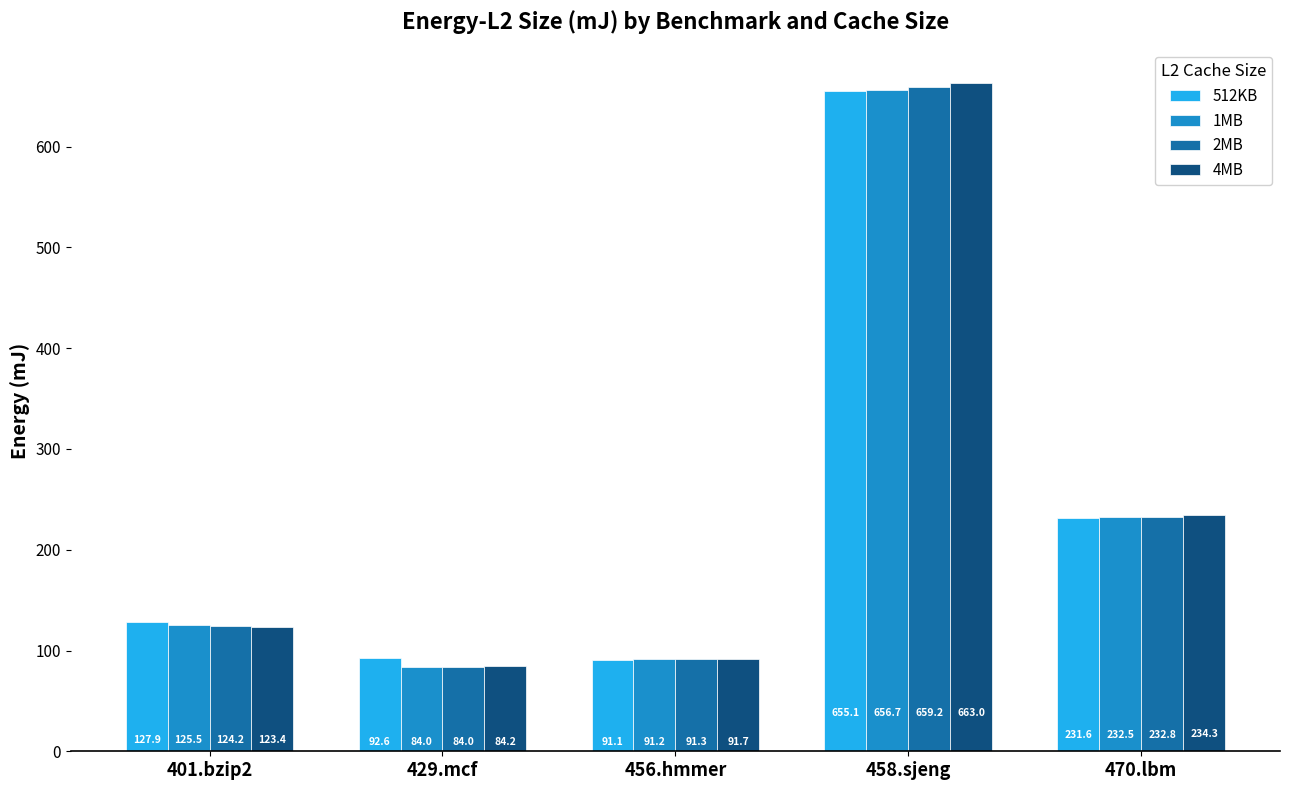

Count the number of data series in this chart.

4